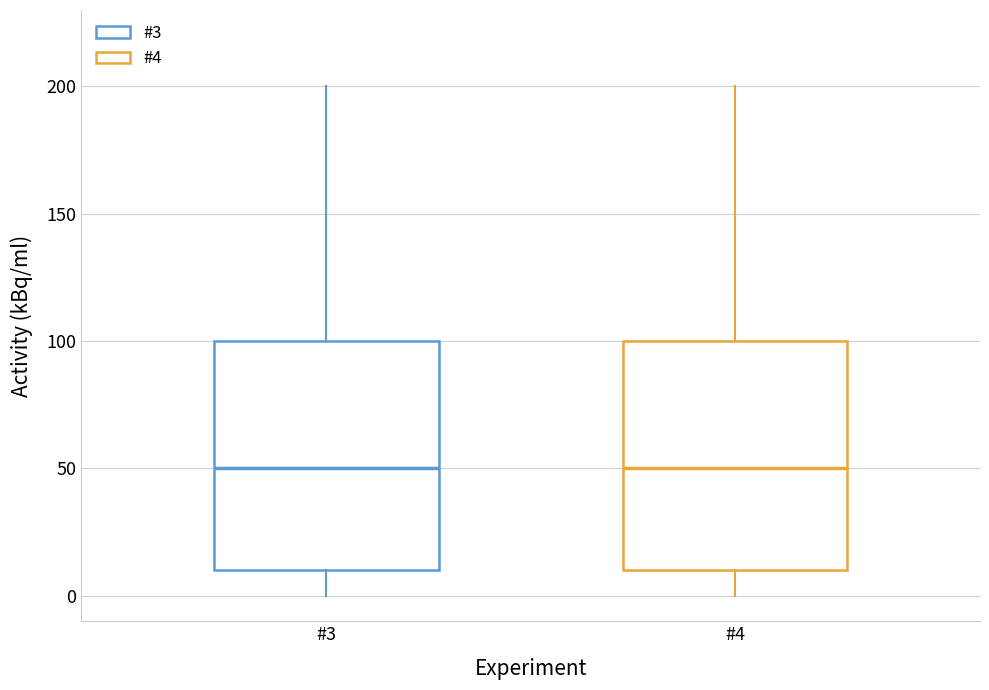

Where is the lower edge of the box for #4 on the y-axis? The values are not printed on the chart, so give them approximately, as read against the axis.

10